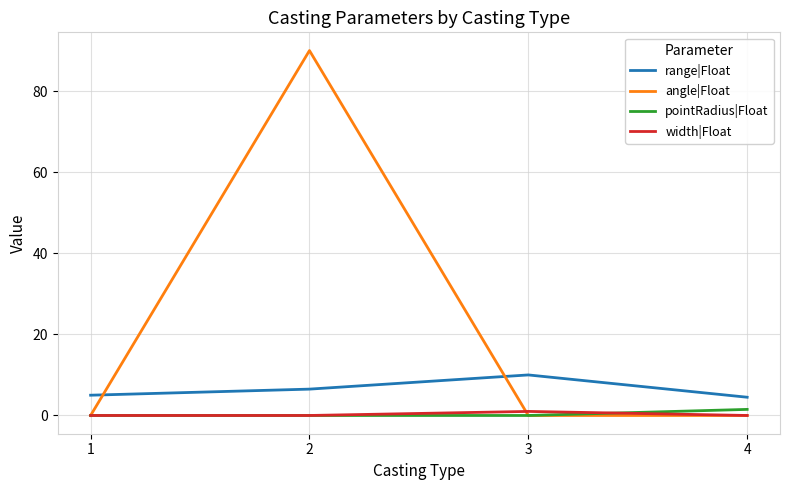

What is the greatest value displayed?

90.0